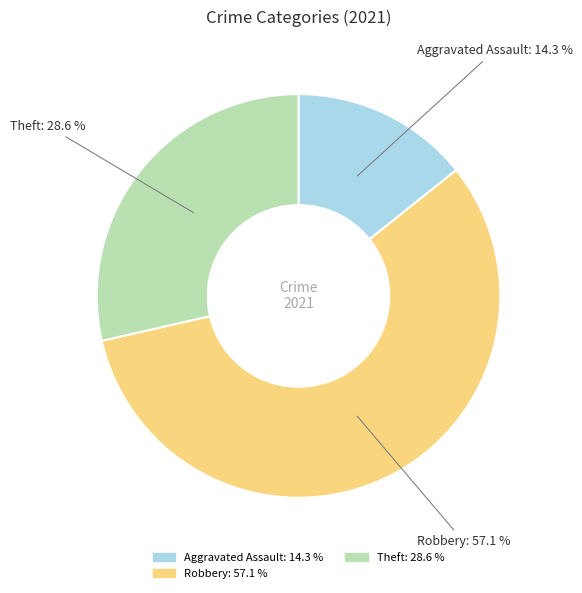

How many slices are in this pie chart?

3